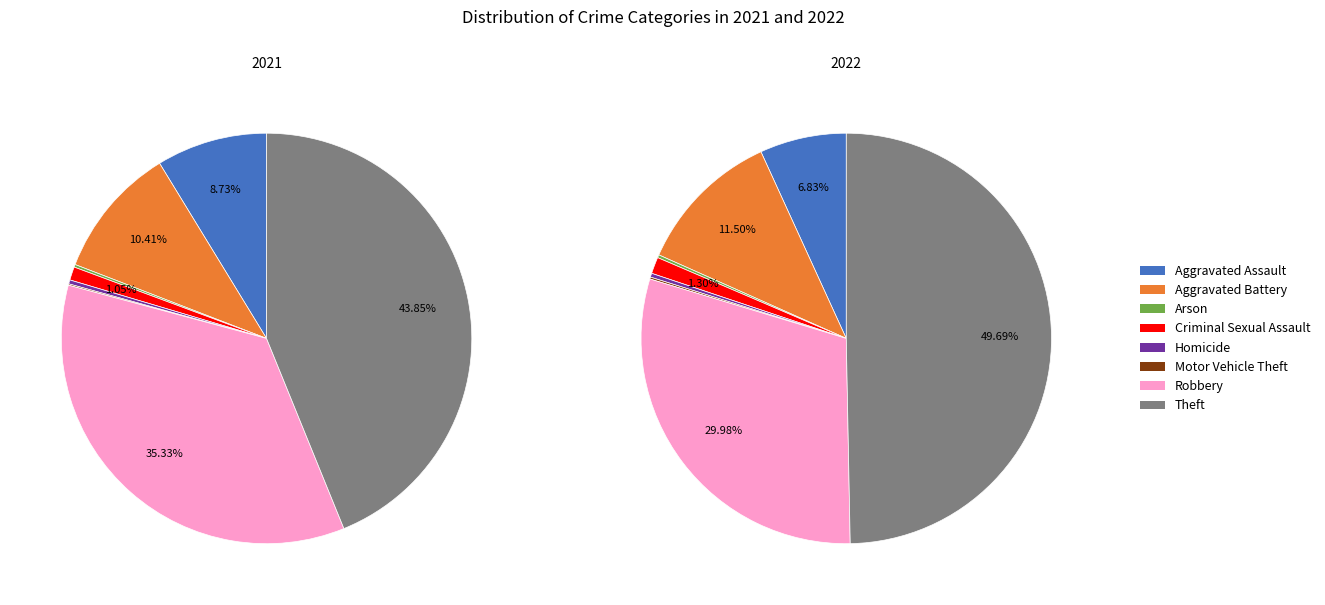

How many segments does this pie chart have?

8